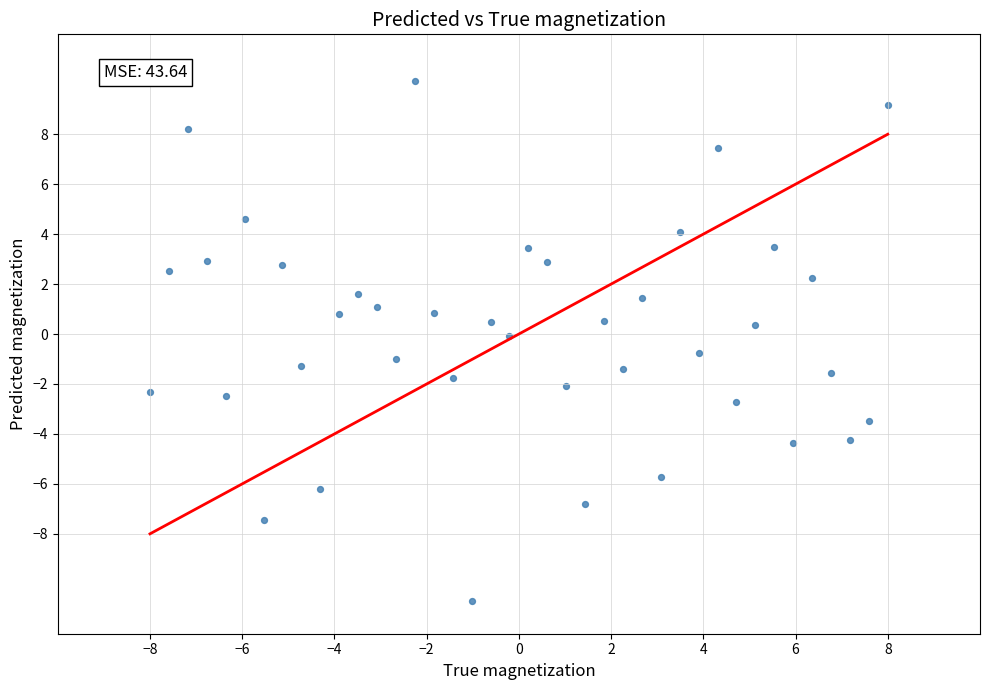

What is the range of Y values (max minus min)?

20.8